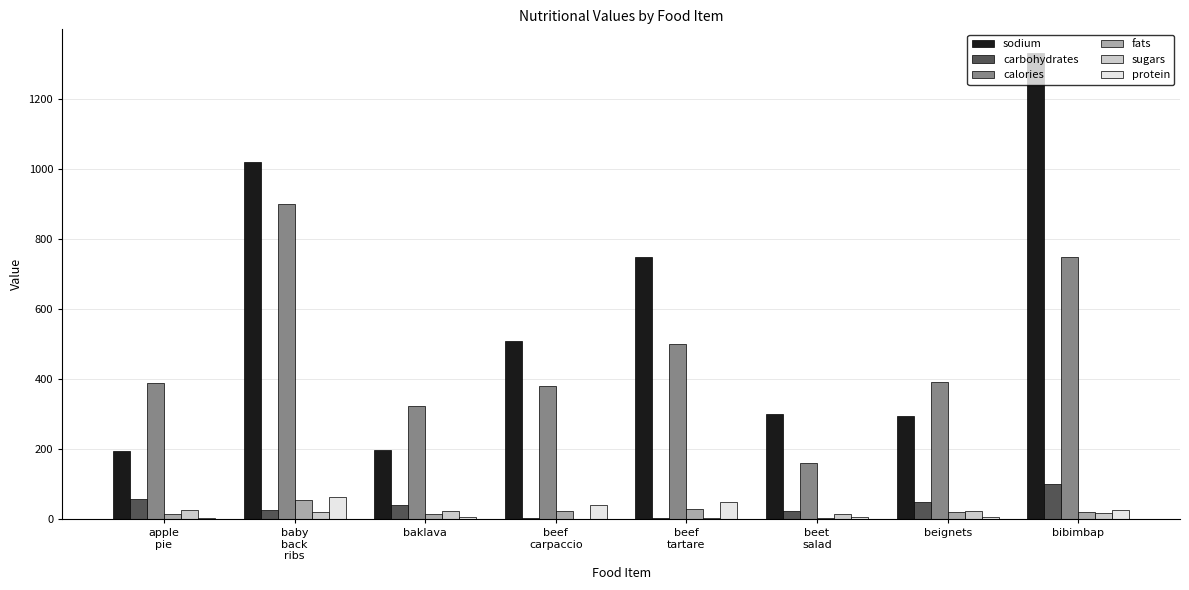

How many groups of bars are there?

8